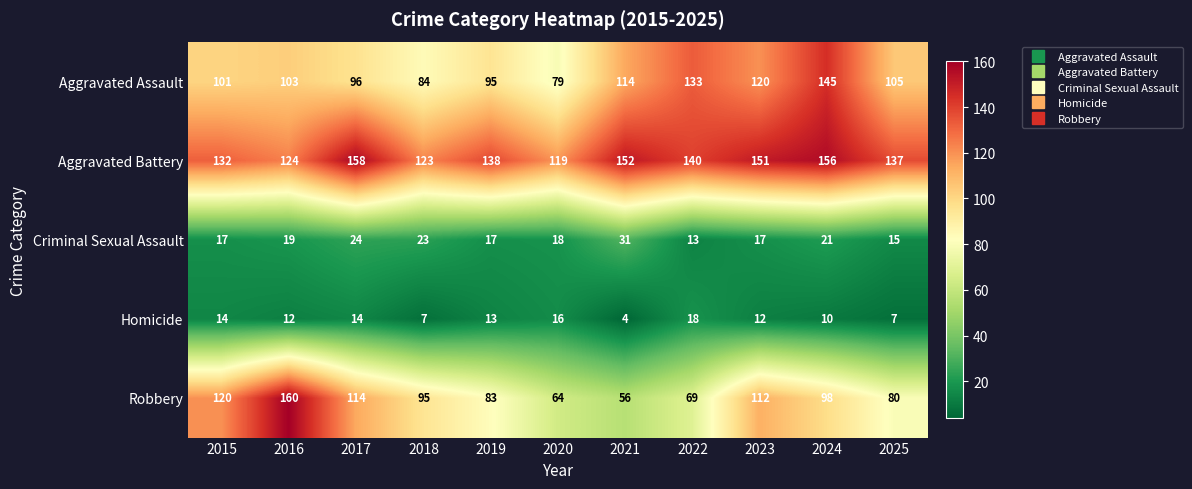

What is the difference between the second highest and minimum values in the Criminal Sexual Assault series?

11